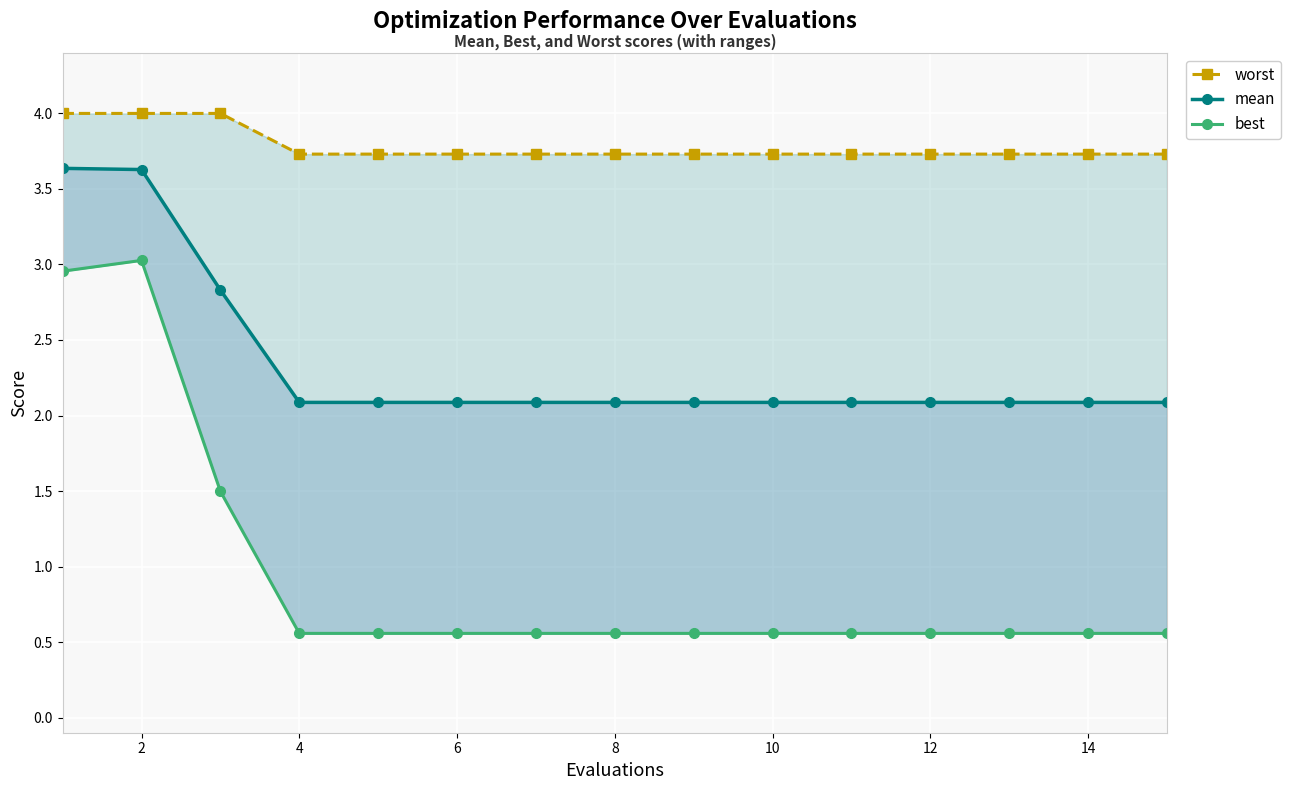

Rank the series by their maximum value, from lowest to highest.

best, mean, worst